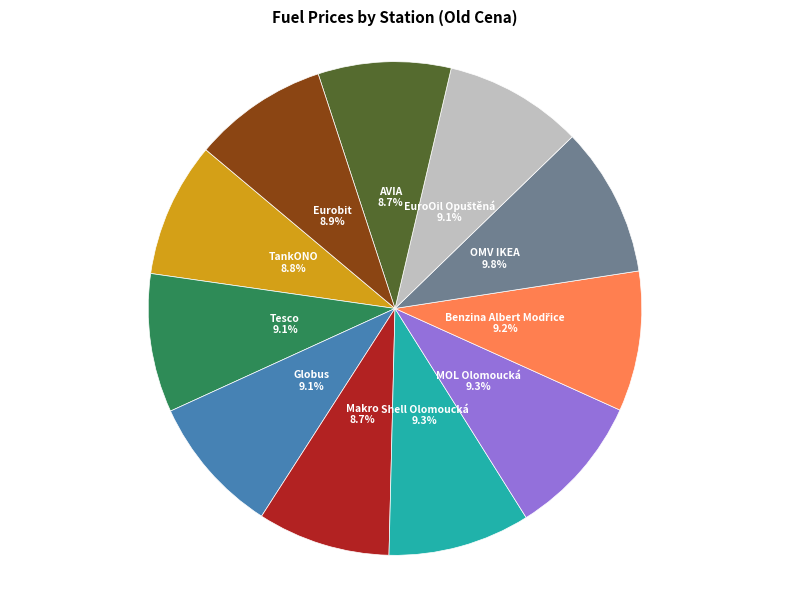

How many segments does this pie chart have?

11